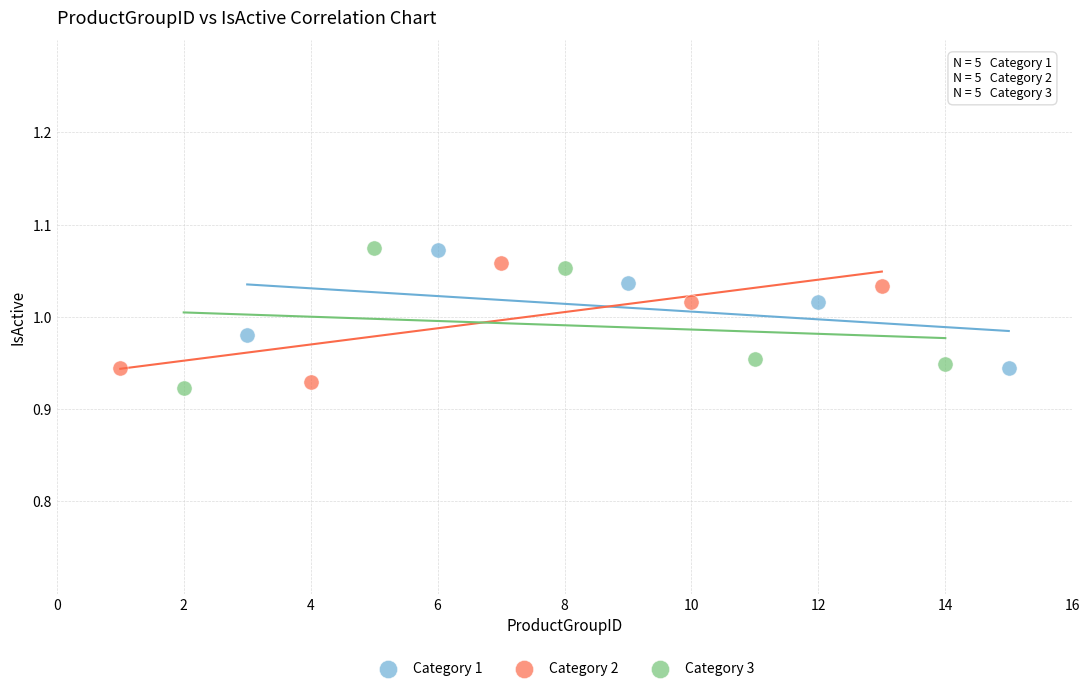

What are all the series names shown in the legend?

Category 1, Category 2, Category 3